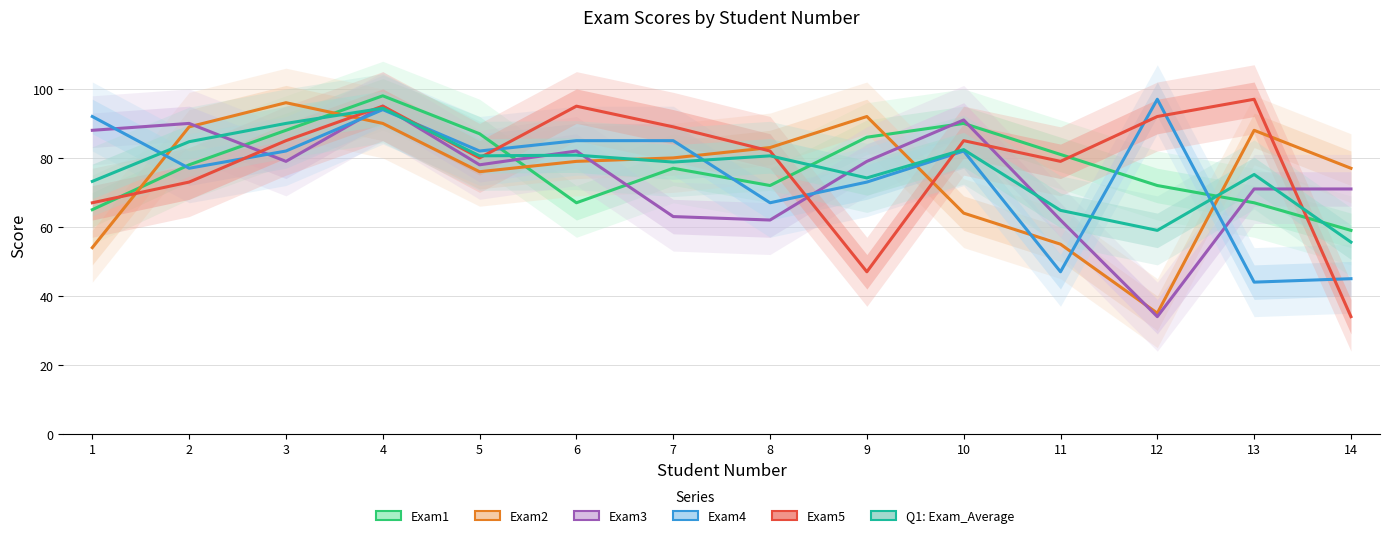

How many intersections are there between Exam3 and Q1: Exam_Average?

8